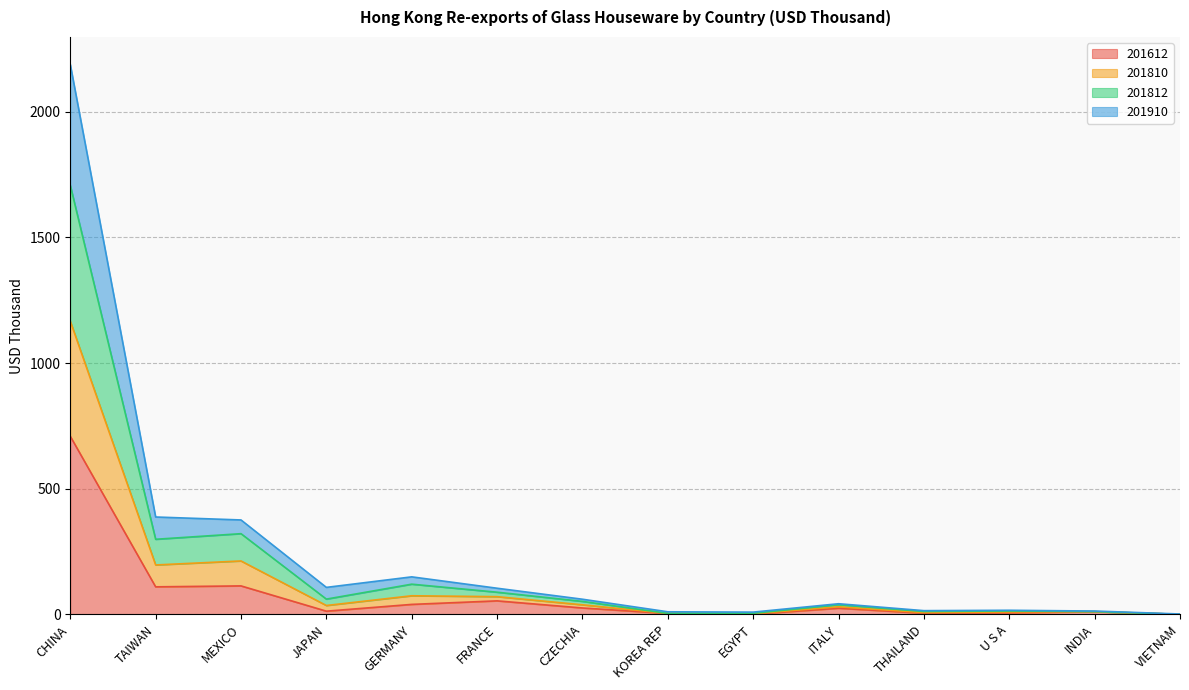

True or false: 201812_% Share and 201910 cross at least once.

False